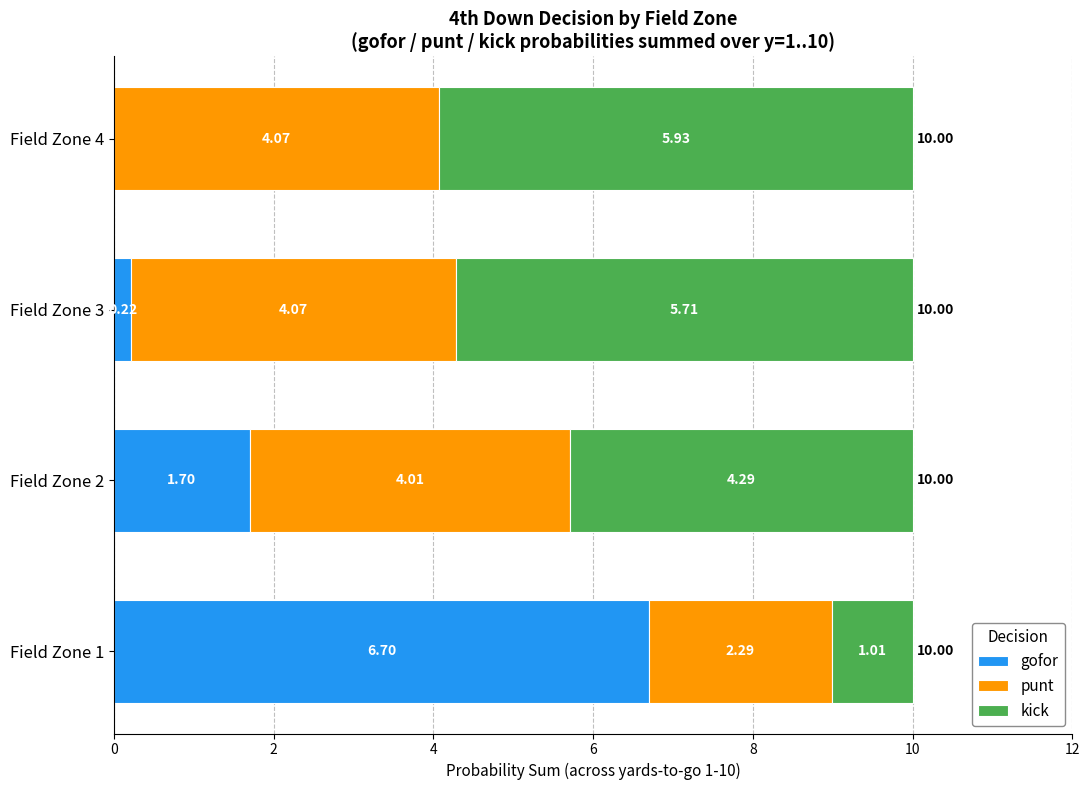

What is the total value across all series at Field Zone 4?

10.0